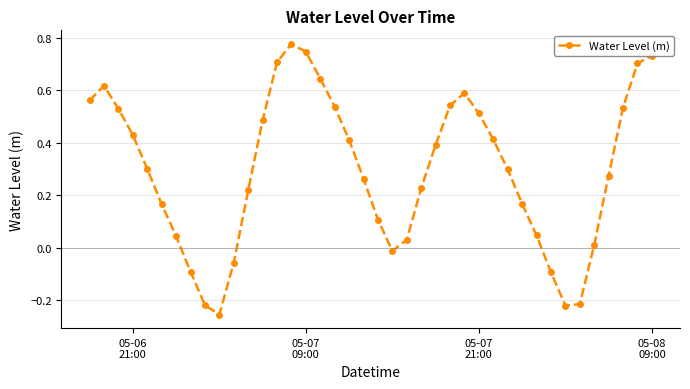

True or false: there are more than 1 points higher than both neighbors.

True